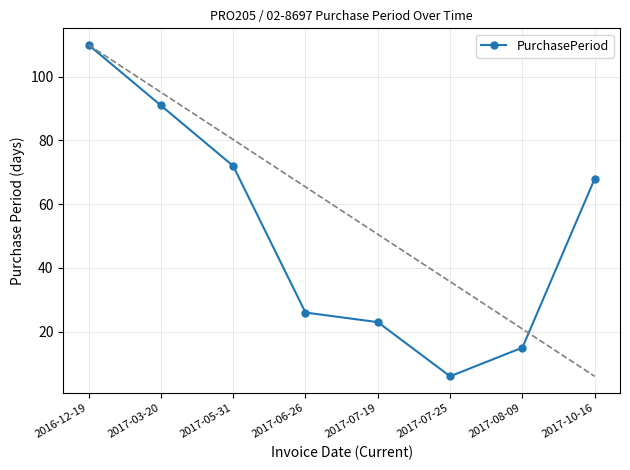

Where is the data nearest to the value 58?

2017-10-16